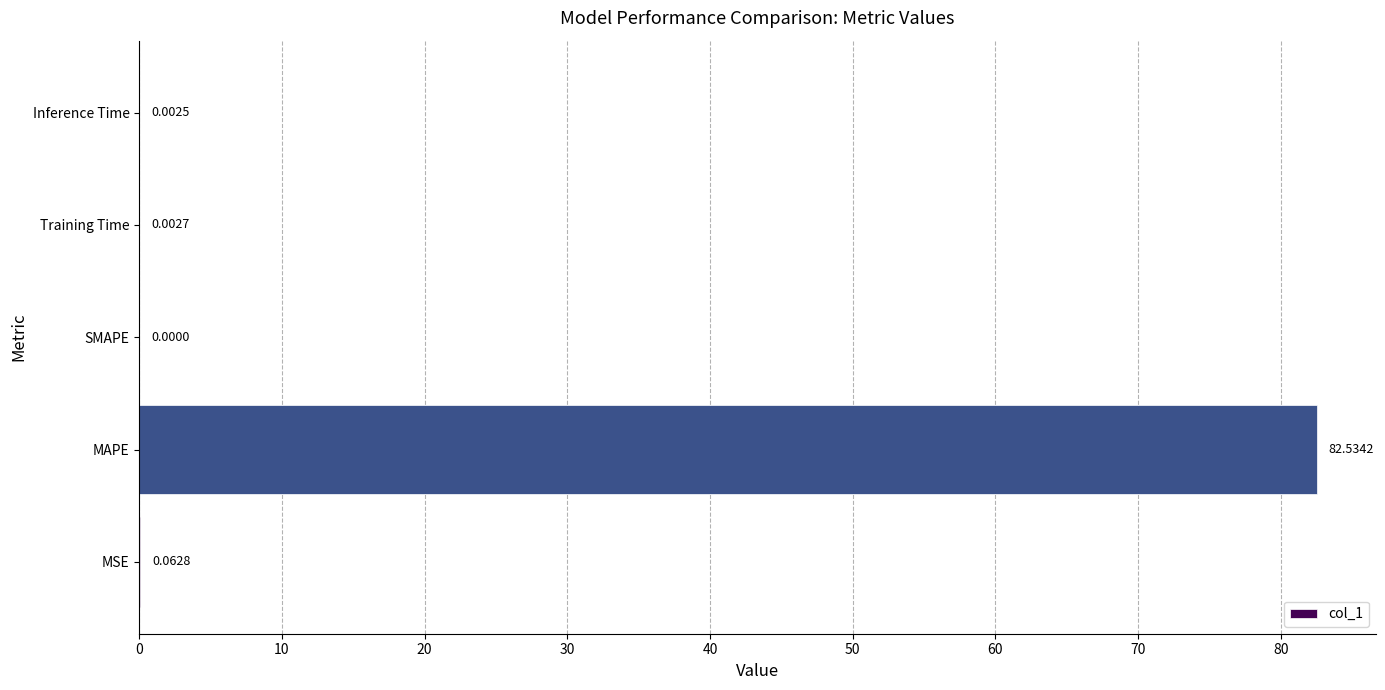

At which label is the value closest to 41?

MSE